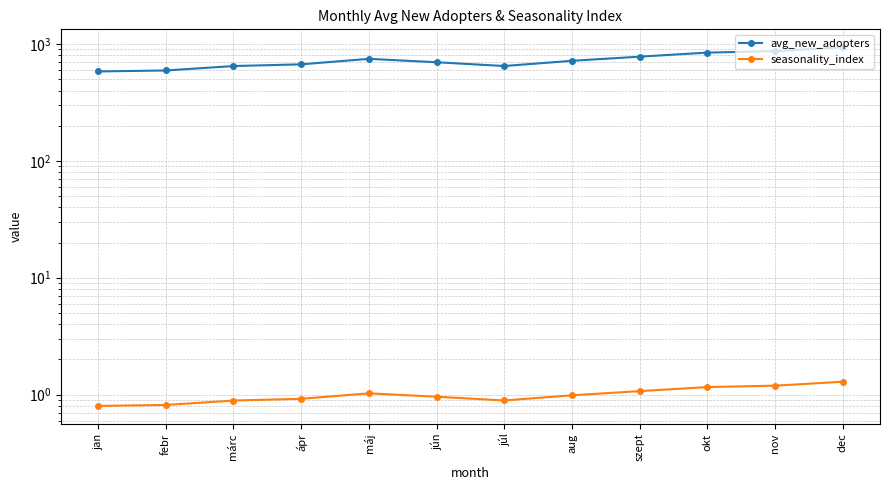

At which category does avg_new_adopters reach its first local valley?

júl